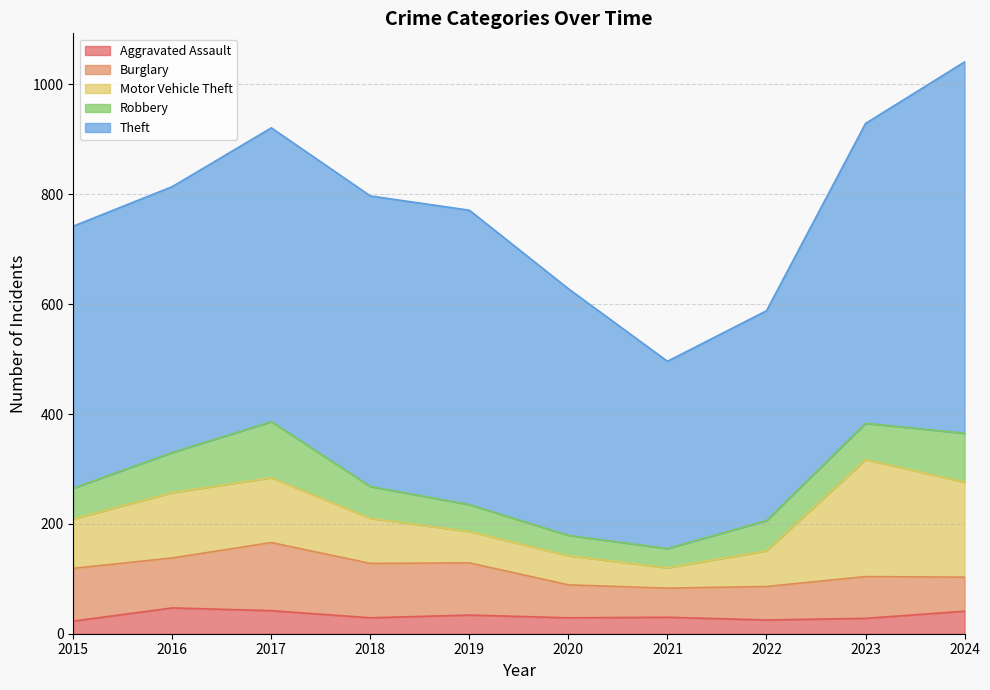

What value does the Aggravated Assault series have at 2019, to the nearest 5?

35